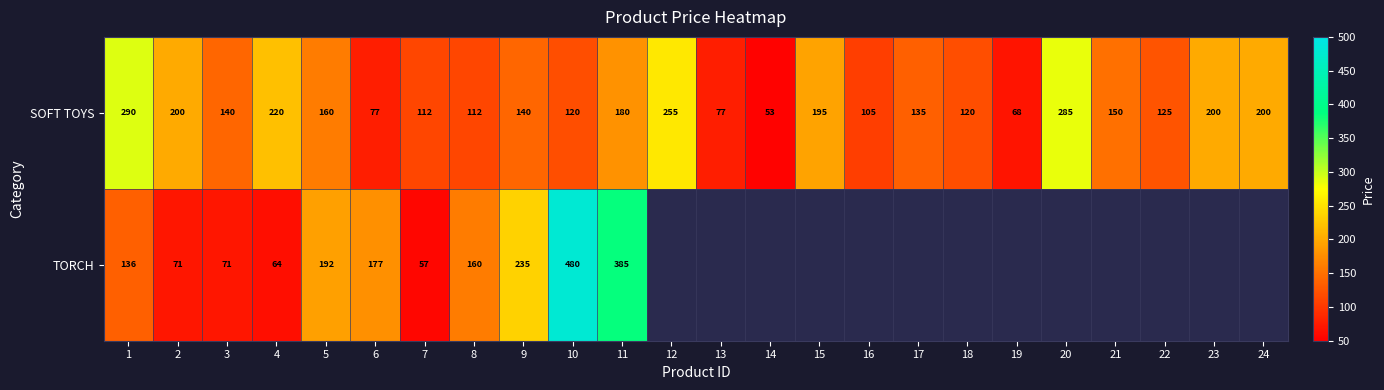

What is the difference between the second highest and minimum values in the SOFT TOYS series?

232